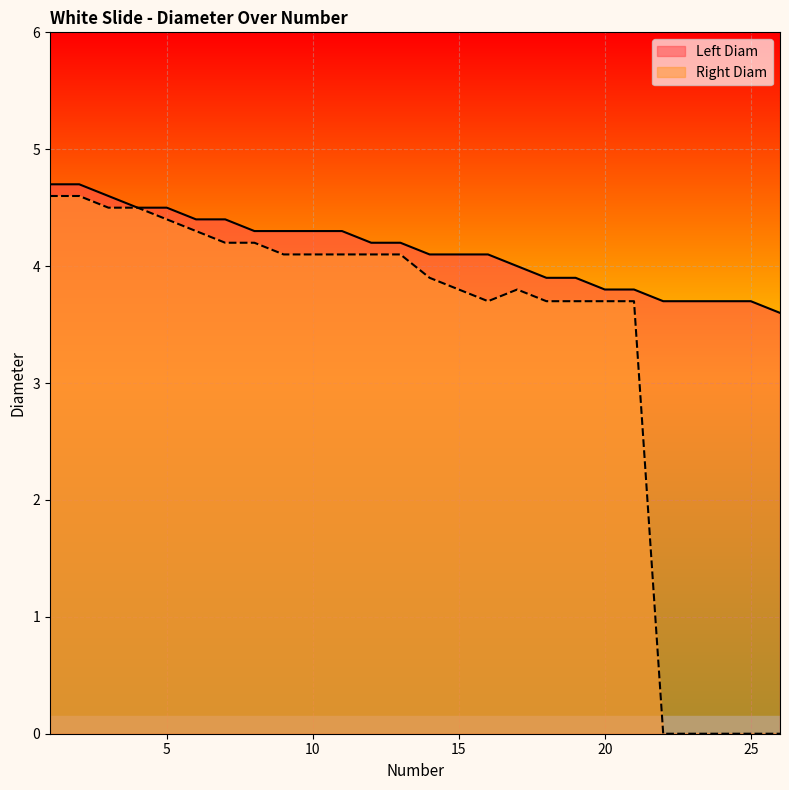

What is the difference between the second highest and second lowest values in the Left Diam series?

1.0